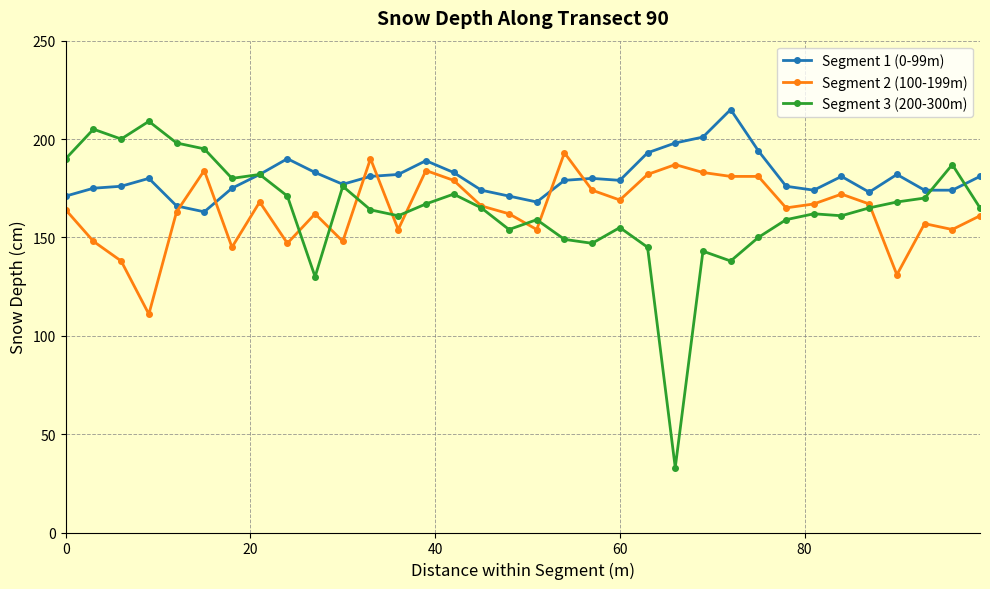

What is the sum of all Segment 2 (100-199m) values?

5591